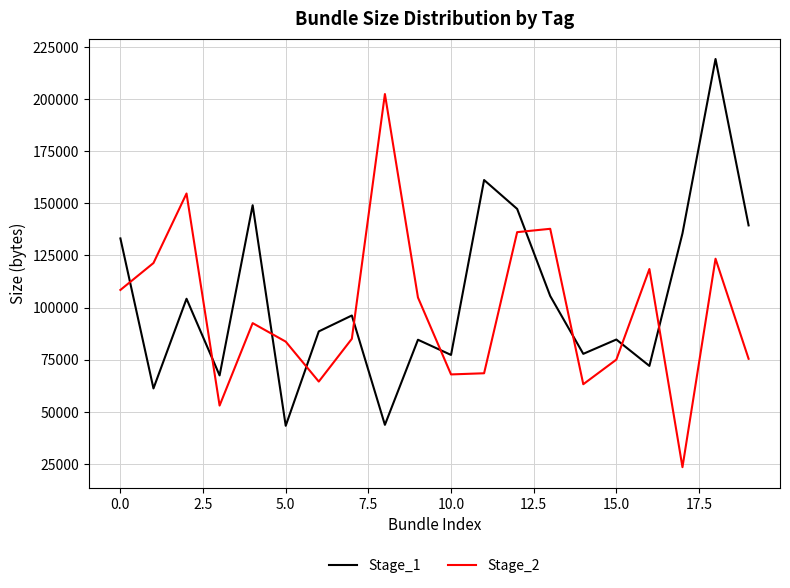

How many lines are shown in the chart?

2